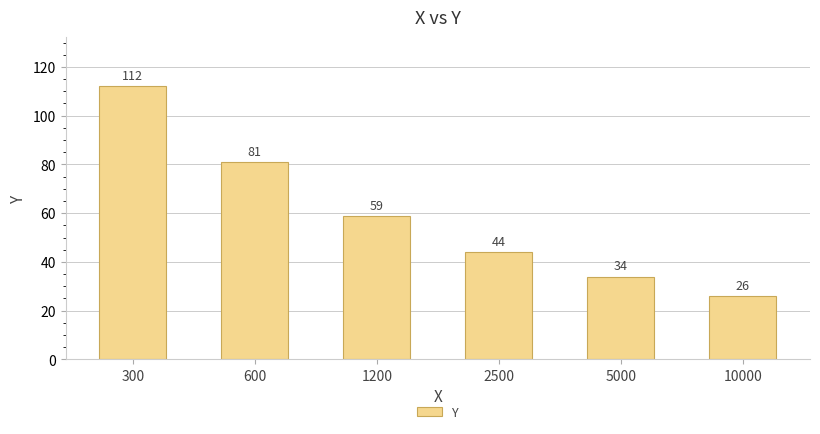

Rank the categories by value from highest to lowest.

300, 600, 1200, 2500, 5000, 10000